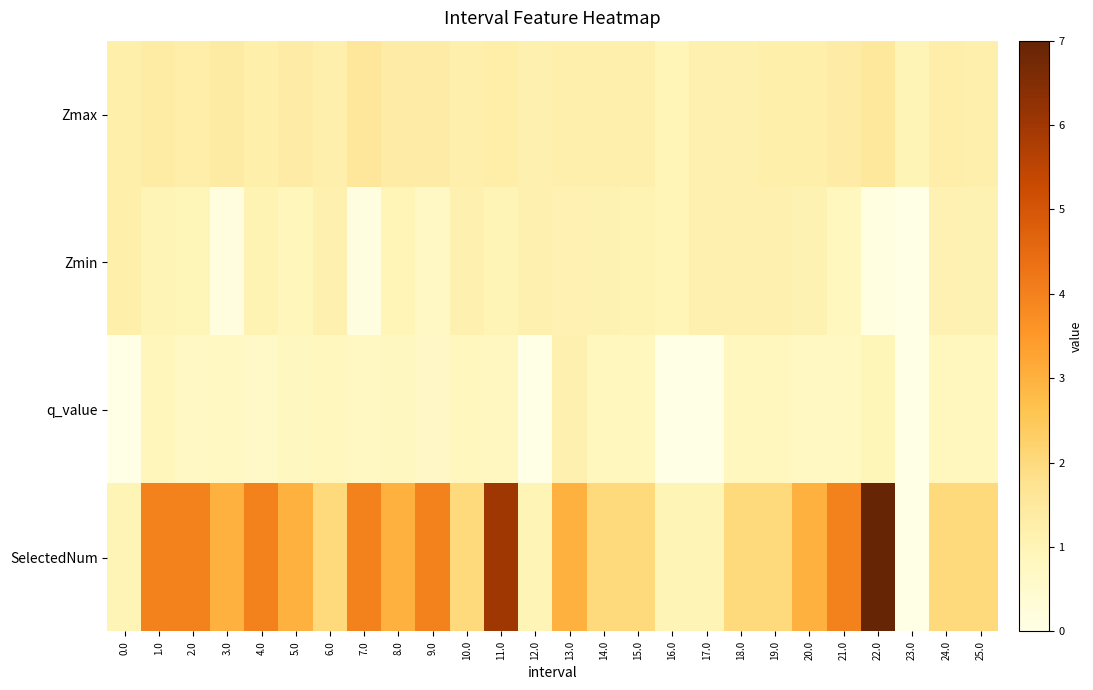

What is the total value across all series at 9.0?

6.7